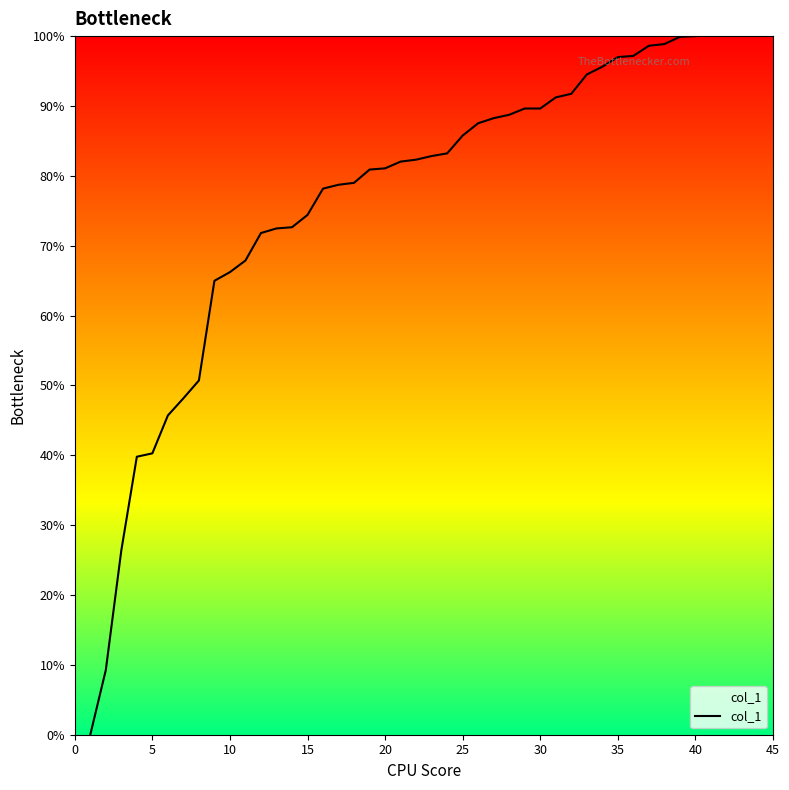

What is the greatest value displayed?

100.0